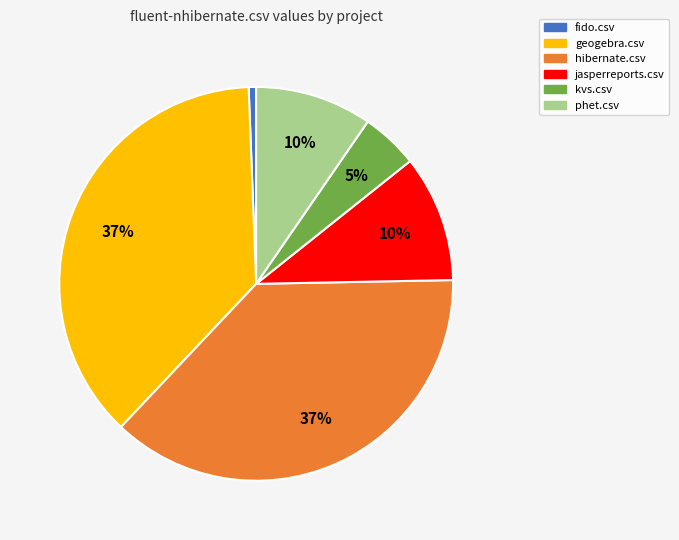

To the nearest percent, what is the average slice percentage?

17%